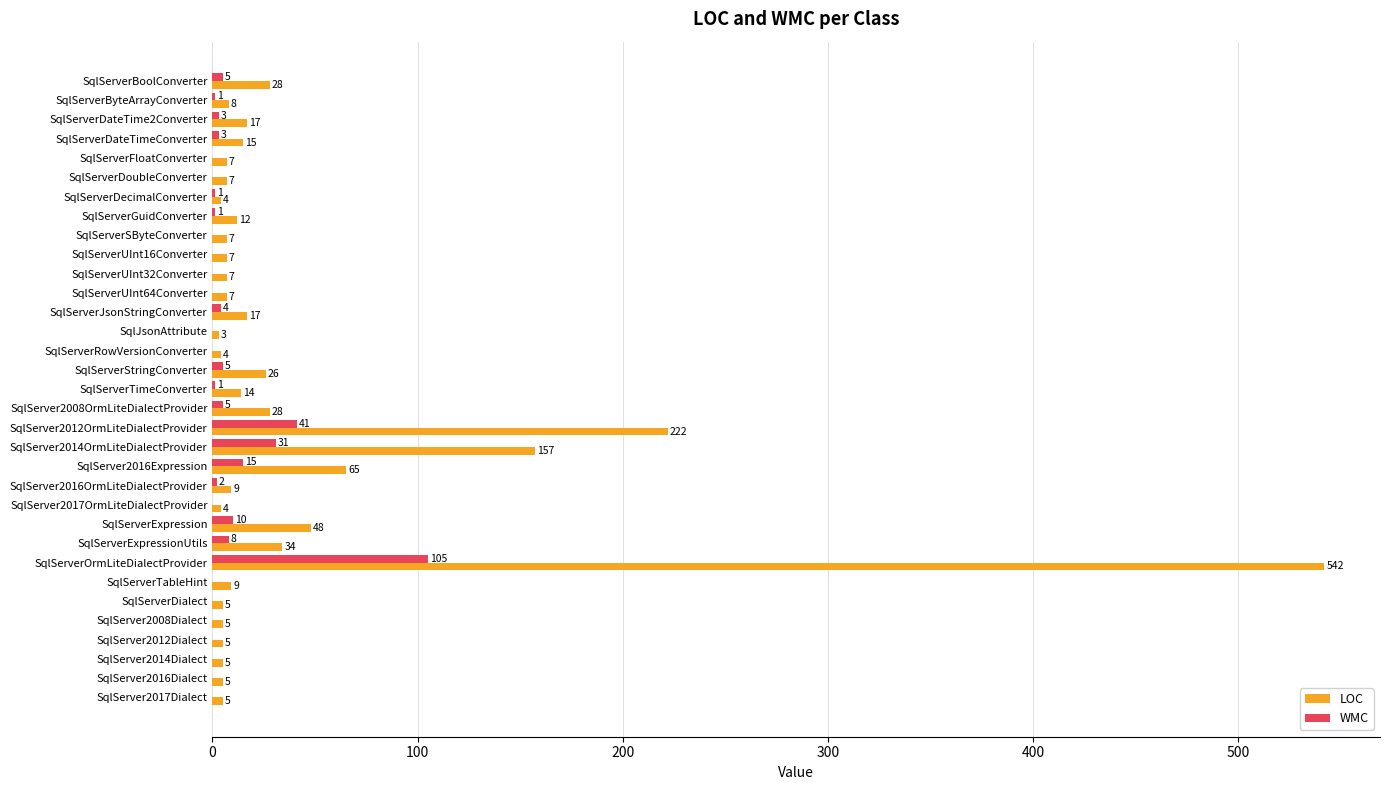

What is the greatest value displayed?

542